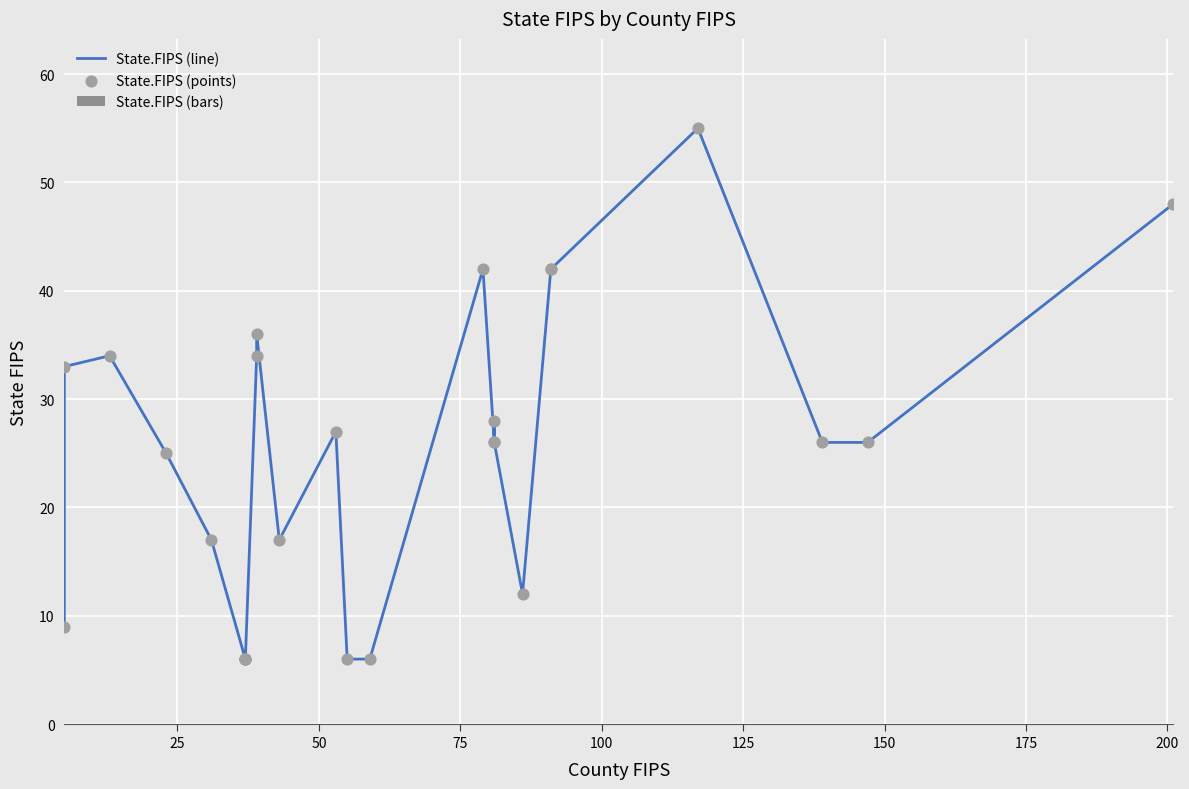

Which series has the largest Y range (max minus min)?

State.FIPS (line)